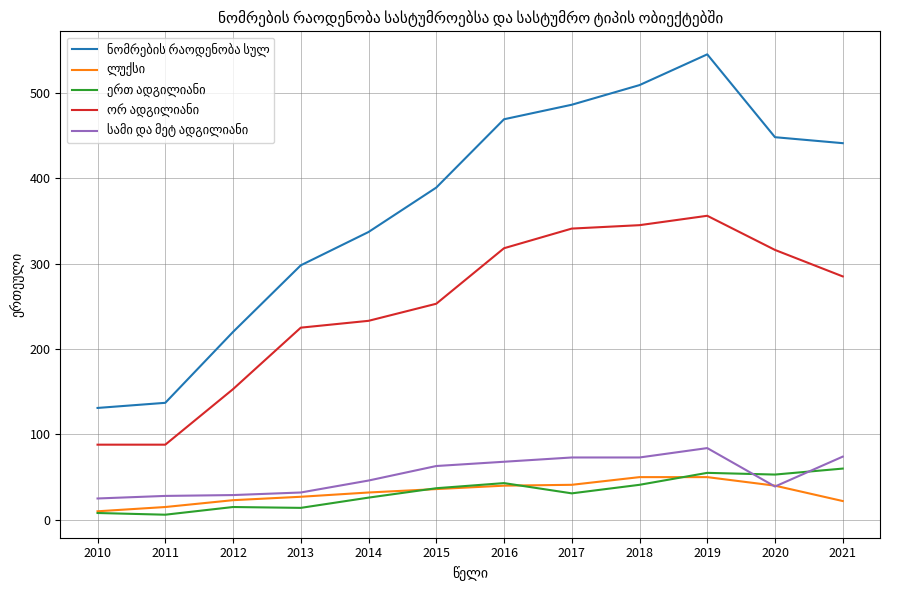

Which label corresponds to the largest value in the chart?

2019